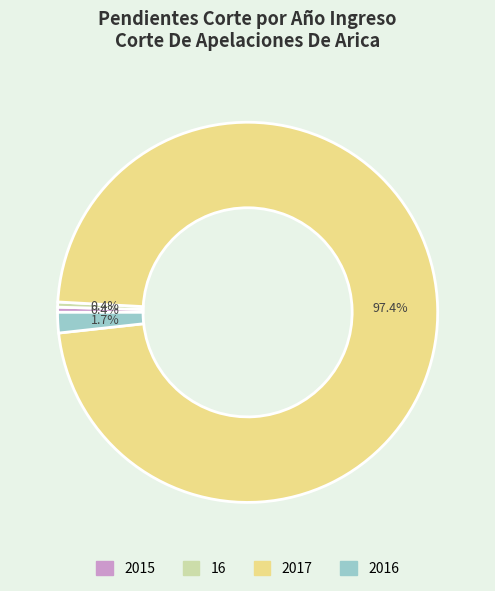

What portion of the pie excludes 16?

99.6%